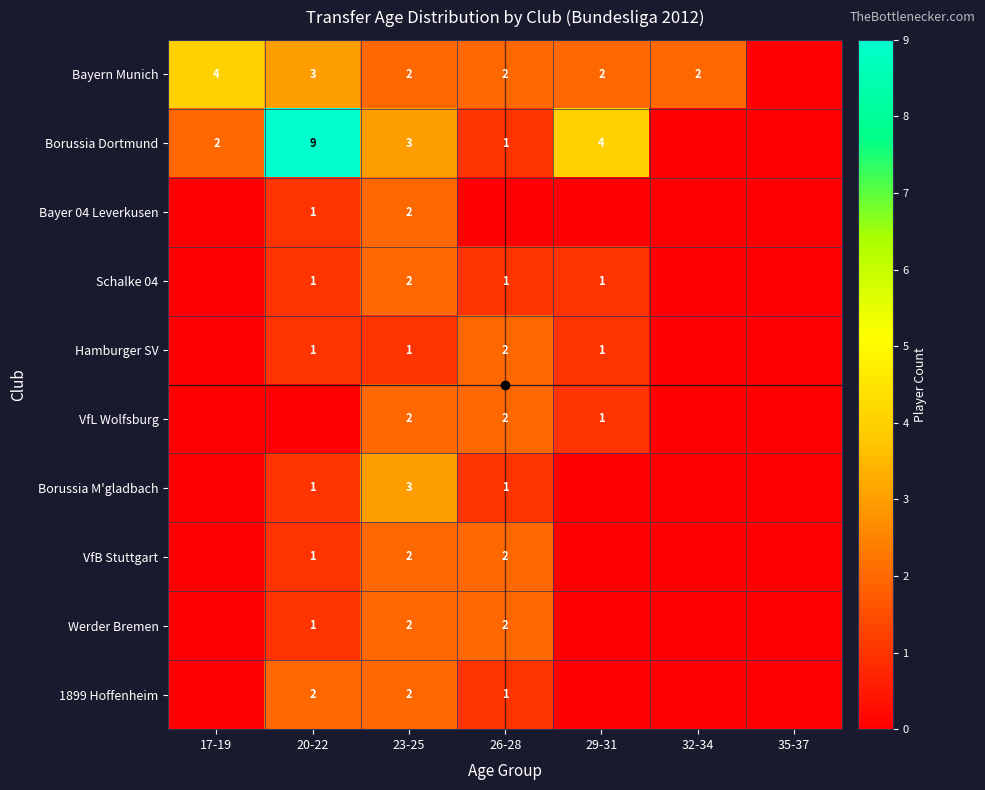

Count the number of data series in this chart.

10